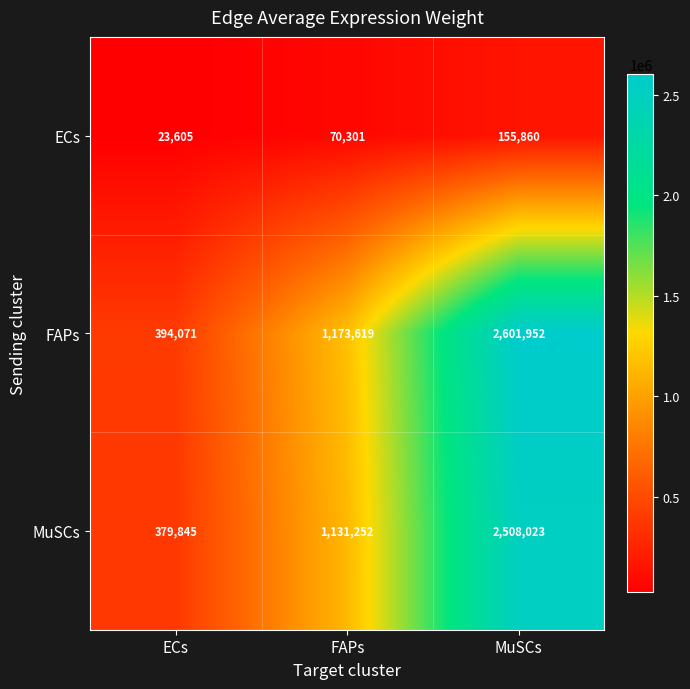

The FAPs series shows 410688 at FAPs. True or false?

False